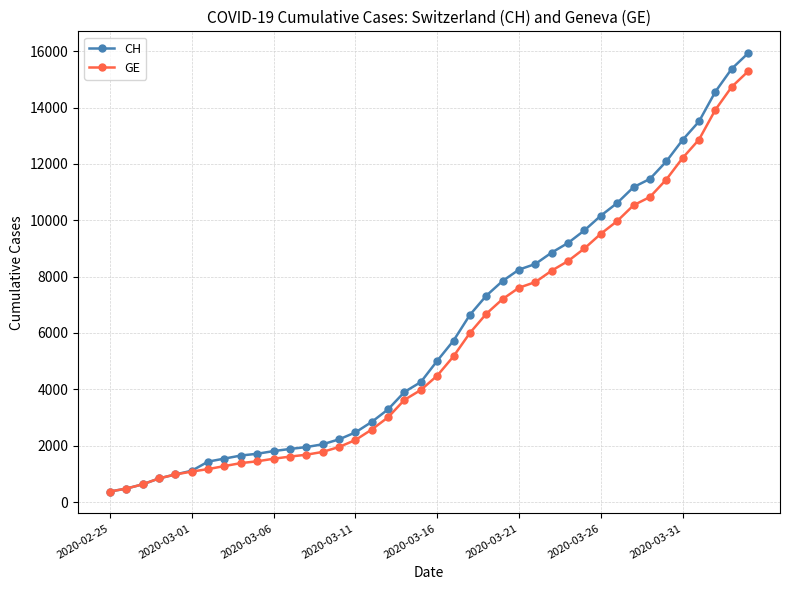

What is the value of the CH point at the 23rd from the left?

6644